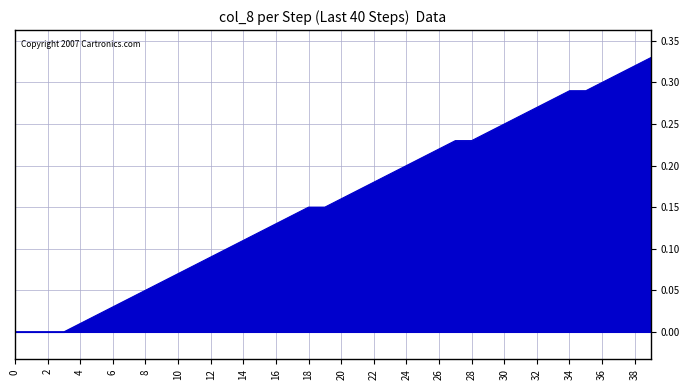

Rank the categories by value from highest to lowest.

39, 38, 37, 36, 34, 35, 33, 32, 31, 30, 29, 27, 28, 26, 25, 24, 23, 22, 21, 20, 18, 19, 17, 16, 15, 14, 13, 12, 11, 10, 9, 8, 7, 6, 5, 4, 0, 1, 2, 3